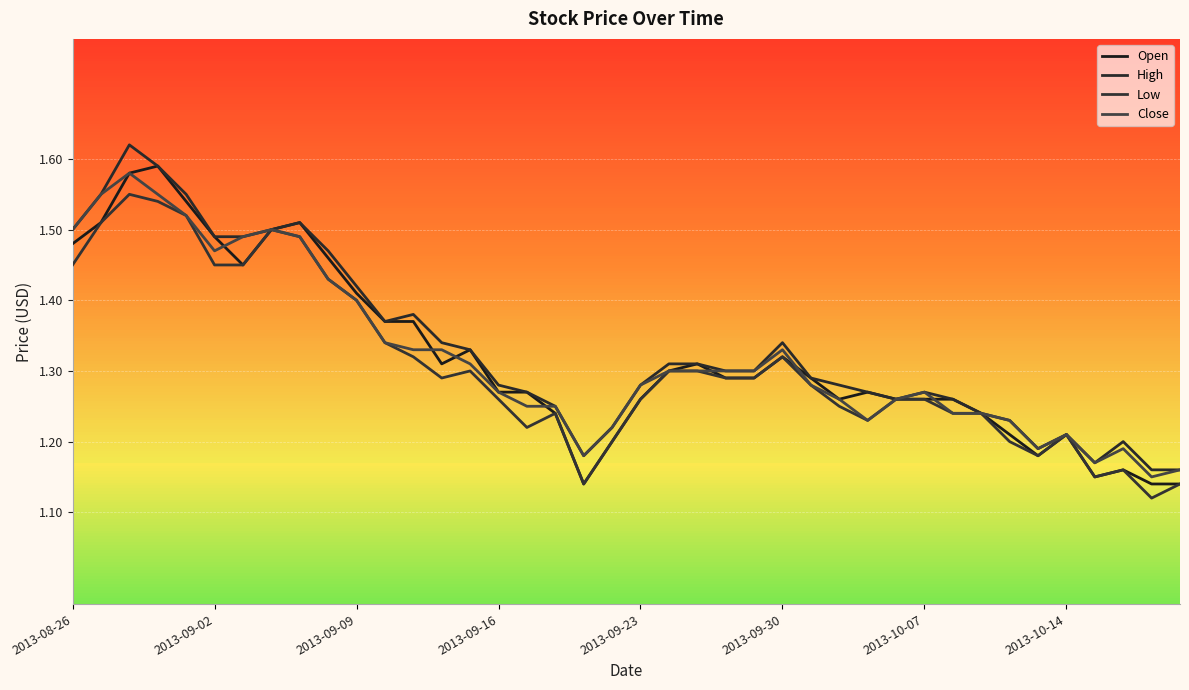

What is the minimum value shown in the chart?

1.1